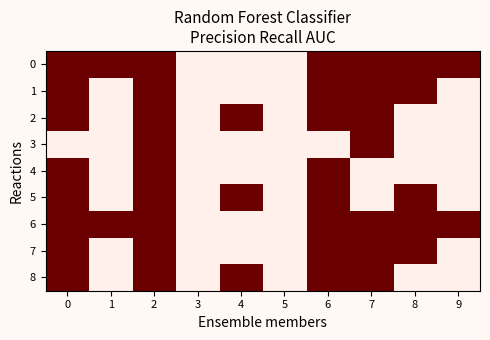

At which category is the sum across all series the highest?

2